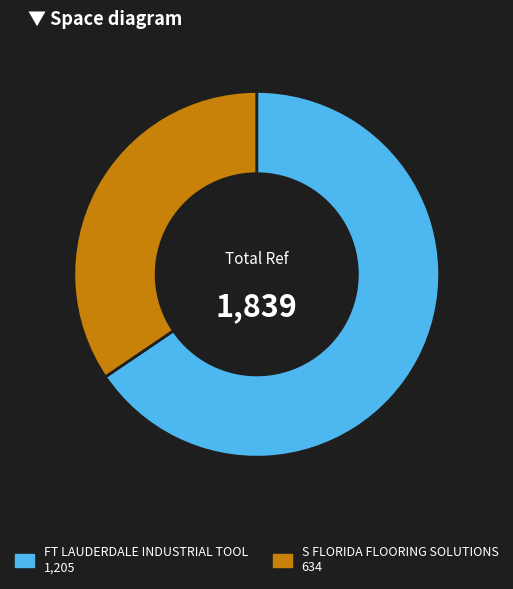

Which has a higher value, S FLORIDA FLOORING SOLUTIONS or FT LAUDERDALE INDUSTRIAL TOOL?

FT LAUDERDALE INDUSTRIAL TOOL